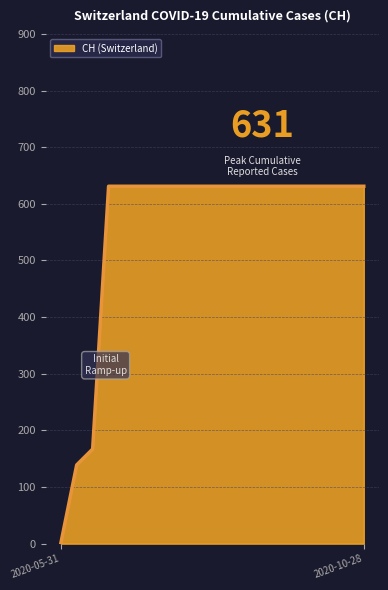

What is the maximum value shown in the chart?

631